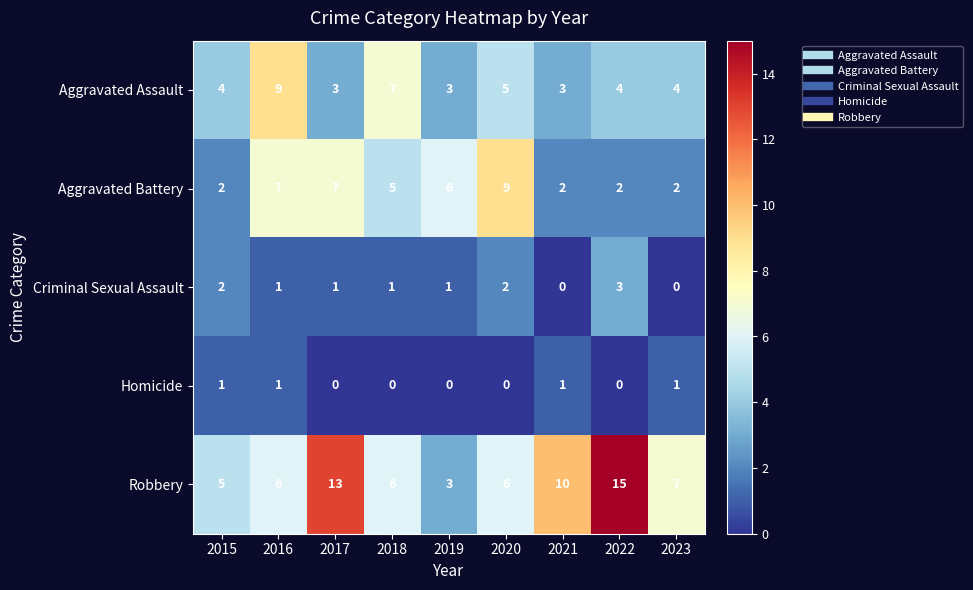

Rank the series at 2023 from highest to lowest value.

Robbery, Aggravated Assault, Aggravated Battery, Homicide, Criminal Sexual Assault